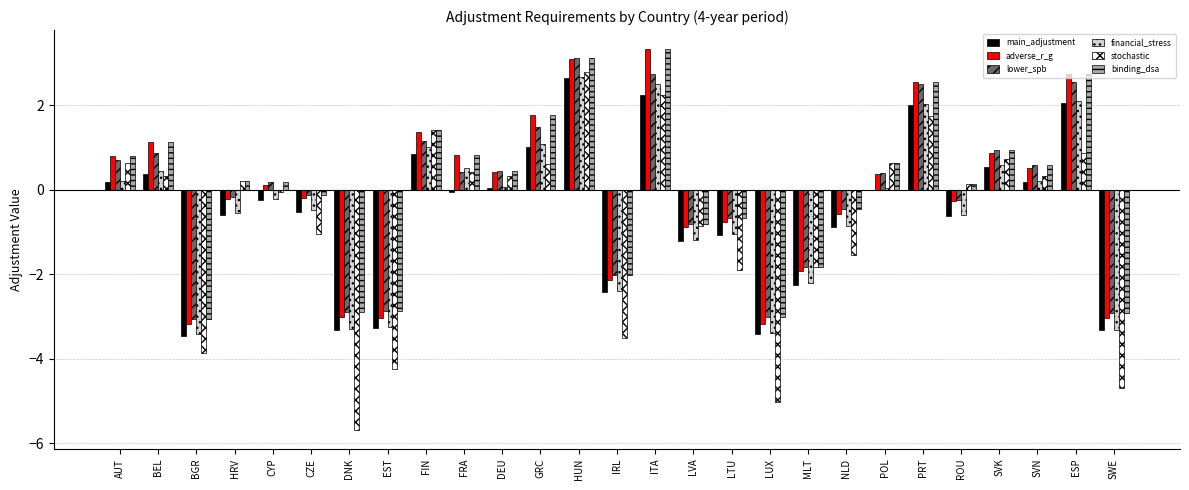

Is it true that binding_dsa equals 3.1 at HUN?

True